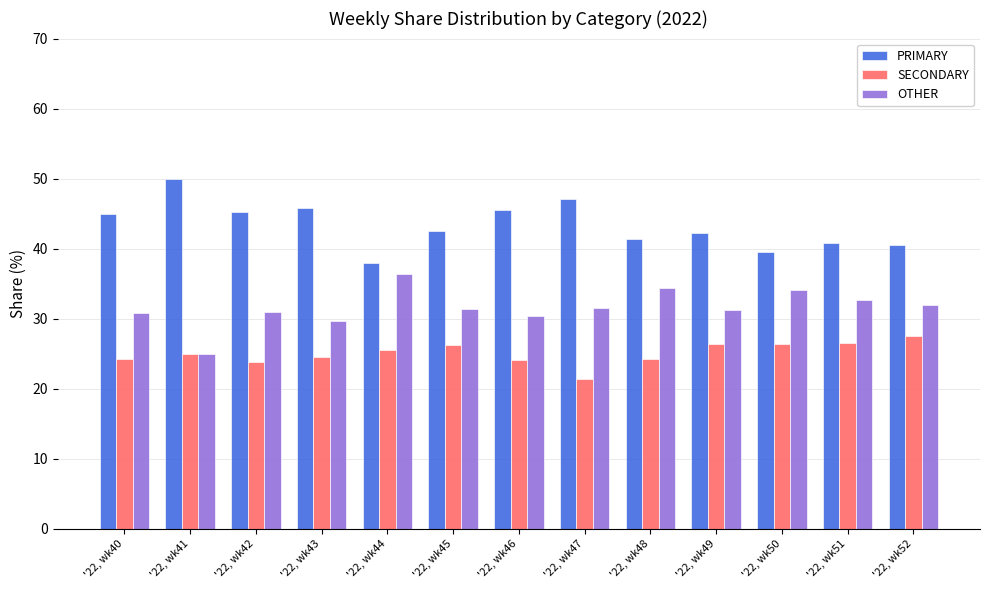

Count the number of data series in this chart.

3